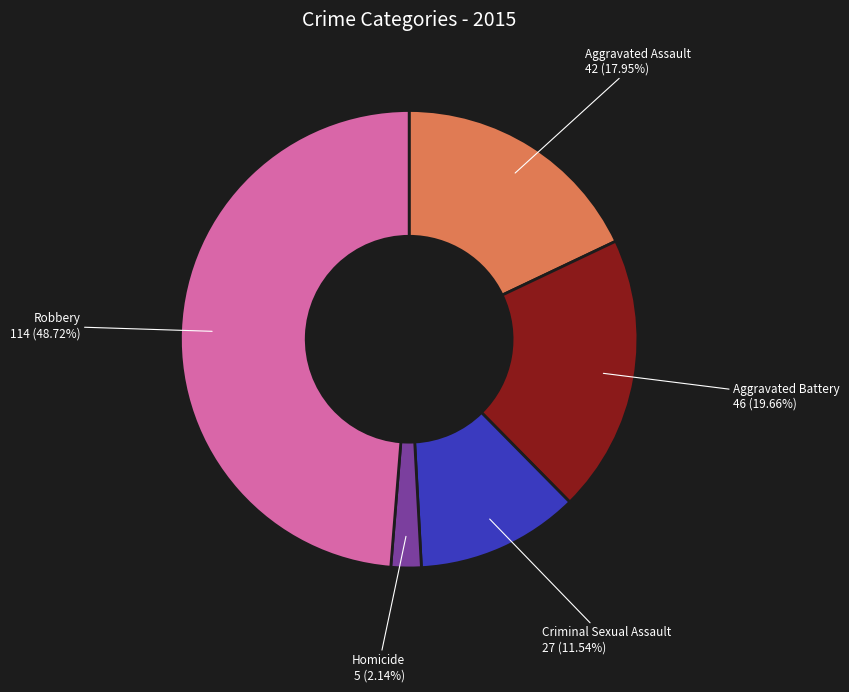

What percentage is the Criminal Sexual Assault slice, to the nearest percent?

12%